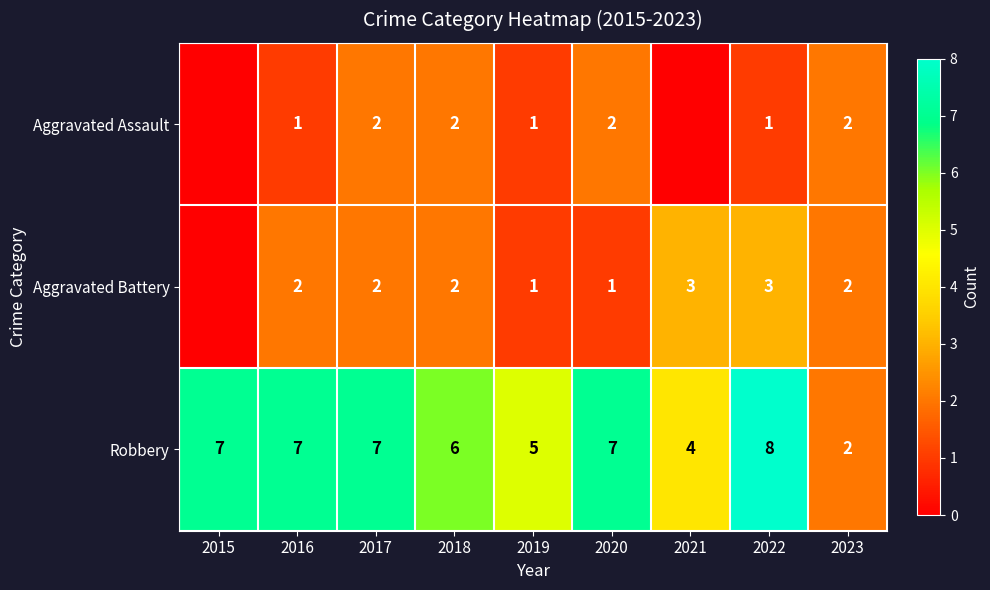

What is the sum of the Aggravated Assault values at 2023 and 2022?

3